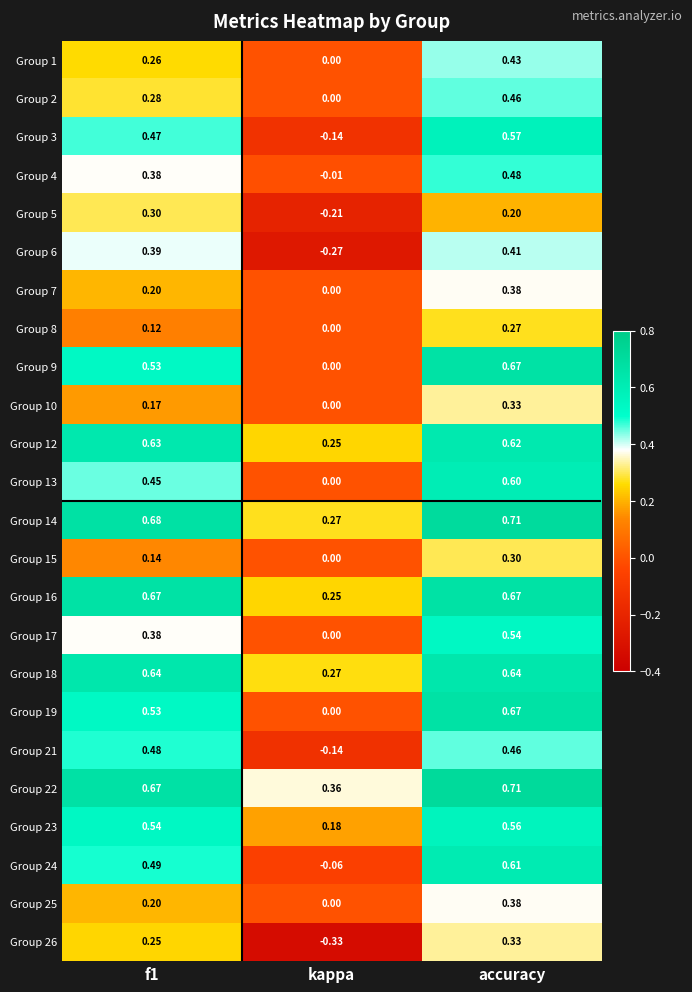

Which category has the highest value across all series?

accuracy